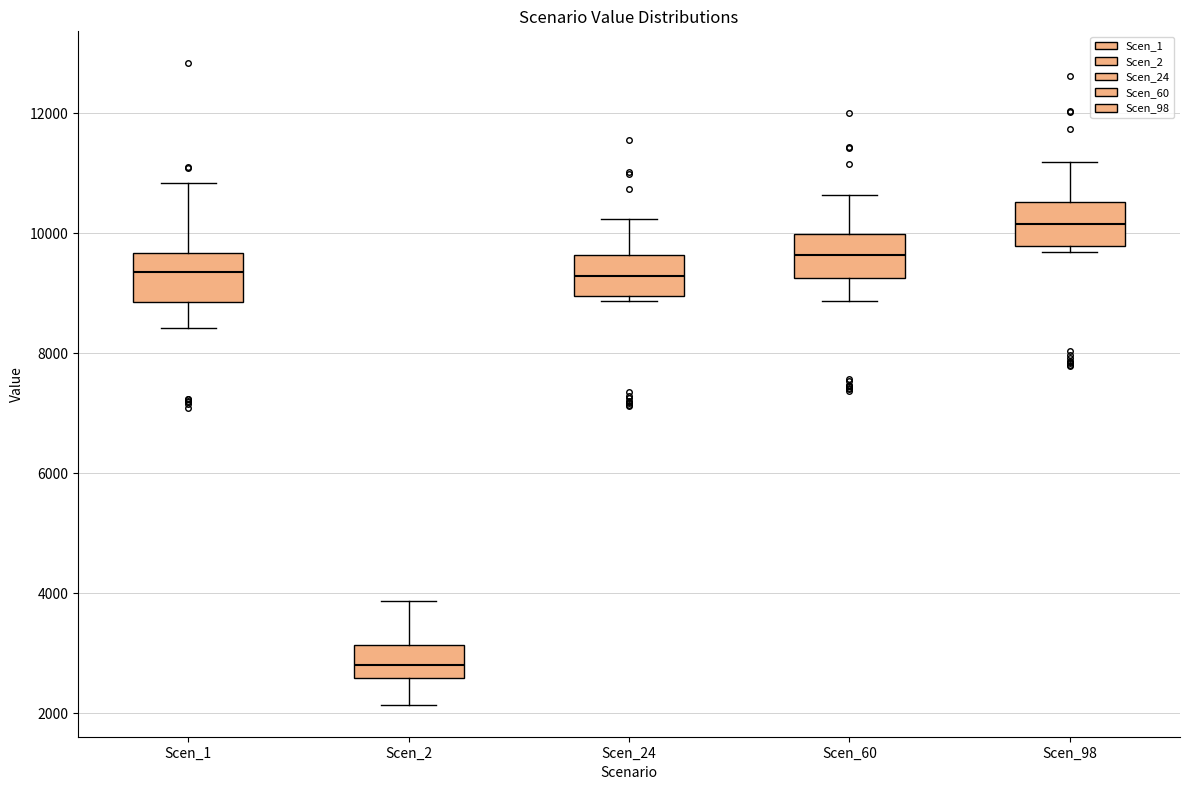

Where does the upper whisker of the box for Scen_60 end on the y-axis? The values are not printed on the chart, so give them approximately, as read against the axis.

10600